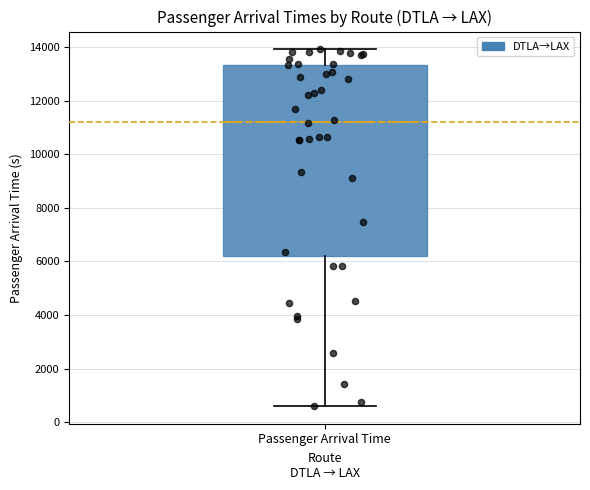

Where is the lower edge of the box for Passenger Arrival Time on the y-axis? The values are not printed on the chart, so give them approximately, as read against the axis.

6200